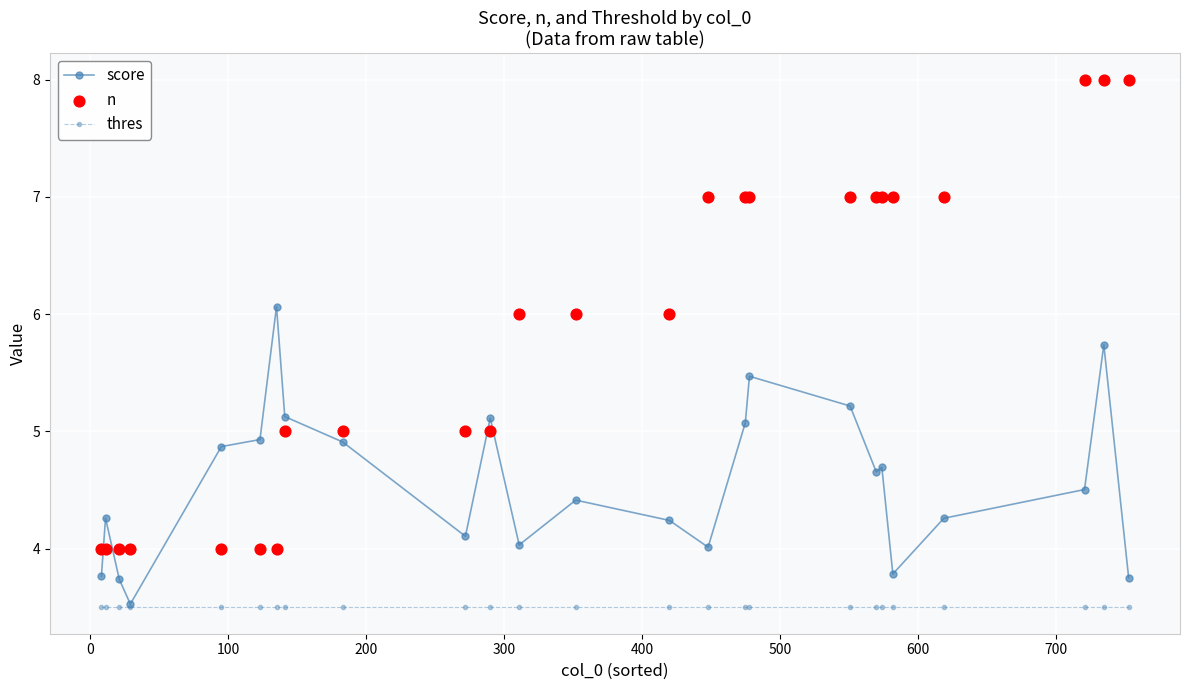

How many interior local valleys does the score series have?

6